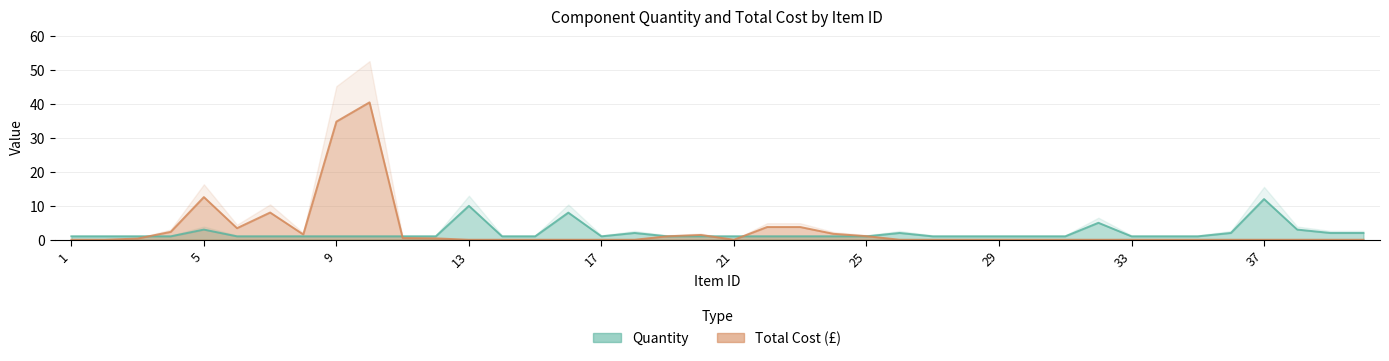

Between which two adjacent categories do total and Quantity first intersect?

3 and 4